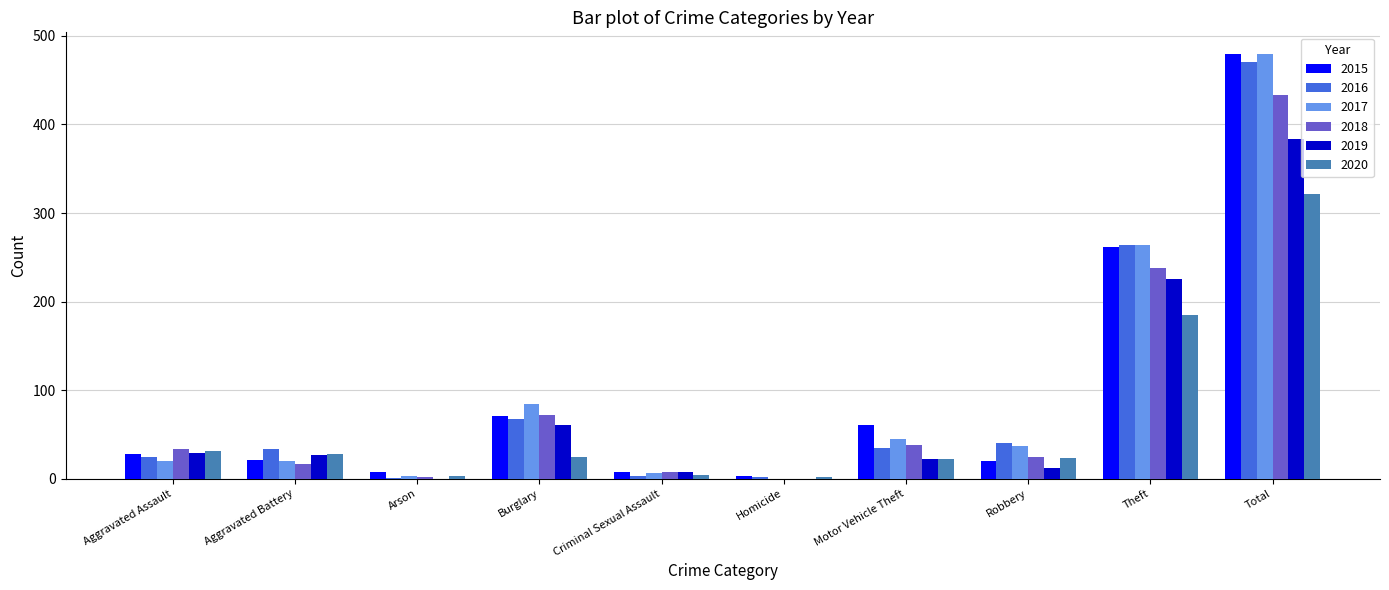

Between Burglary and Theft, which series saw the biggest shift?

2016